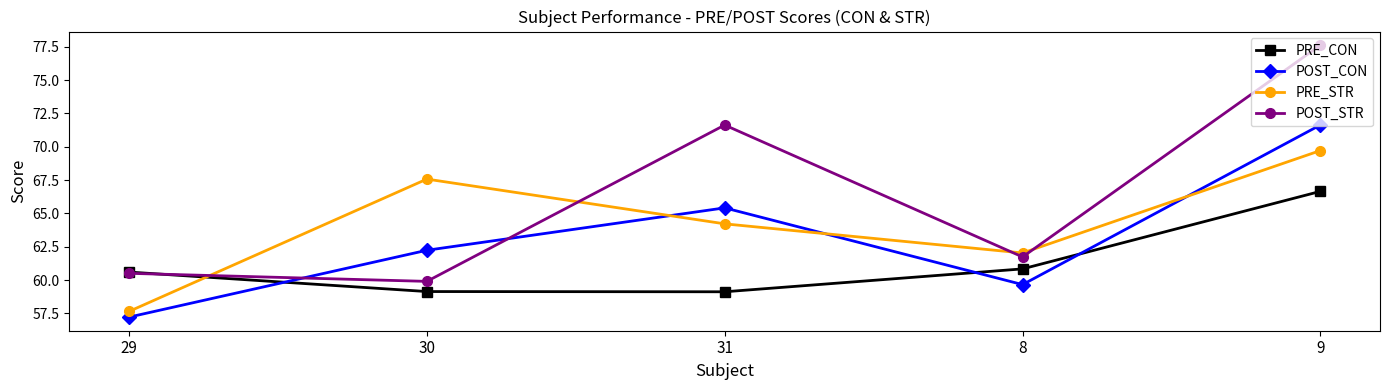

Is this an area chart (filled region under the line)?

No